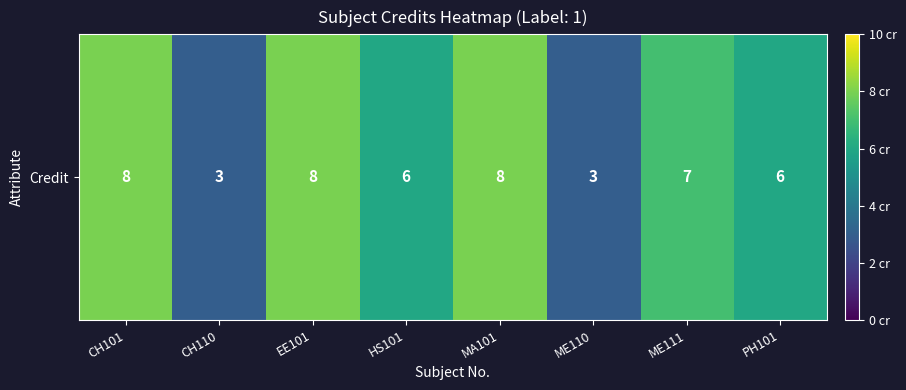

At which label is the value closest to 5?

HS101